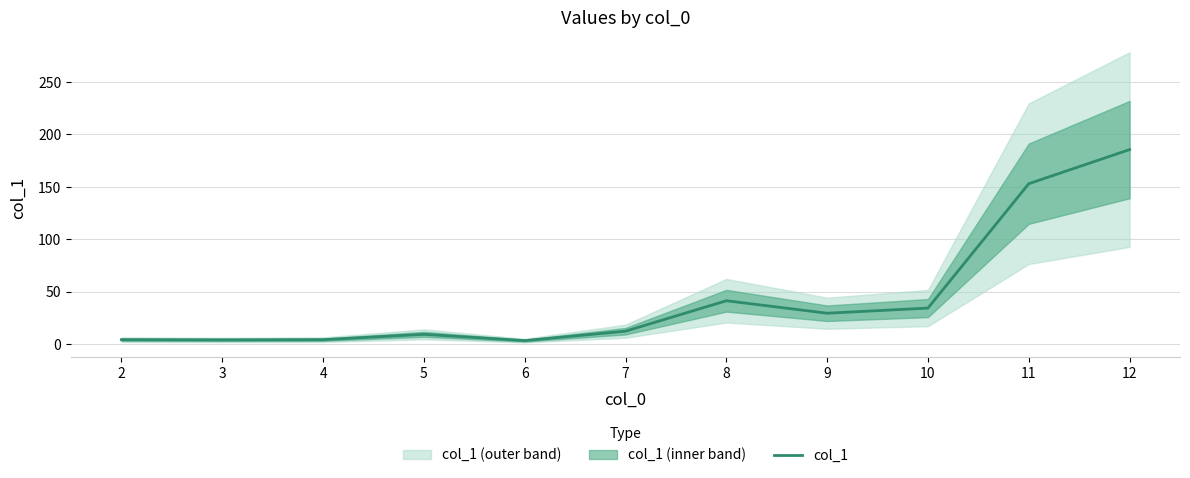

What is the average value?

43.9